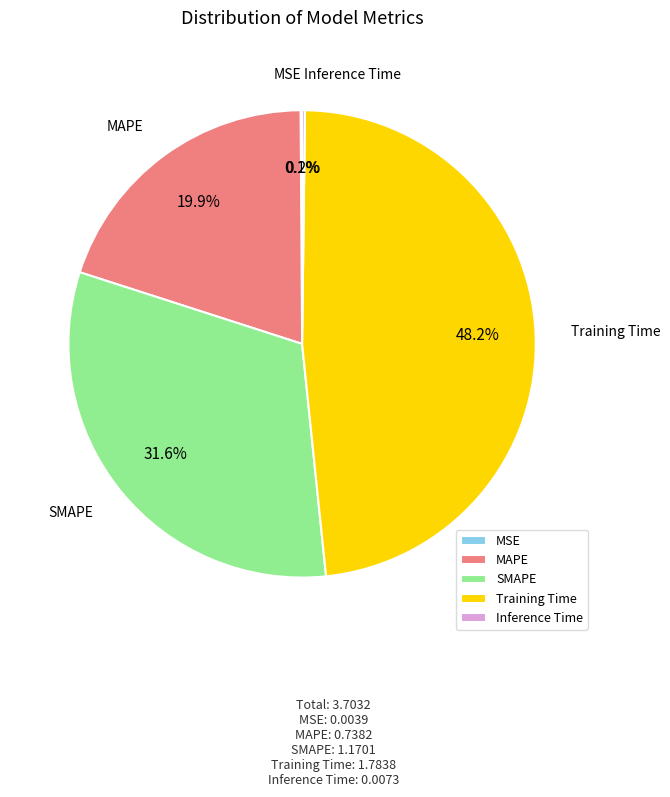

Does any single category account for the majority?

No